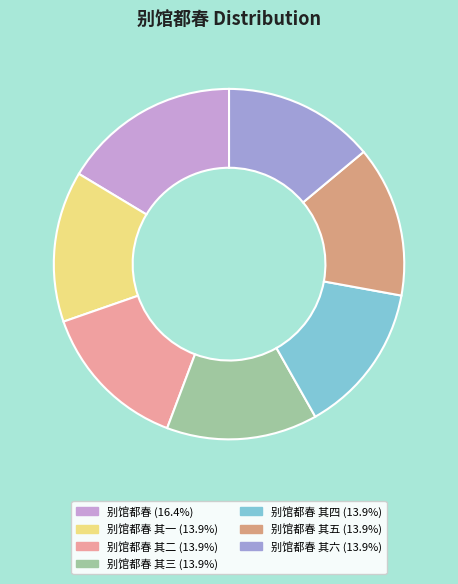

How many segments does this pie chart have?

7